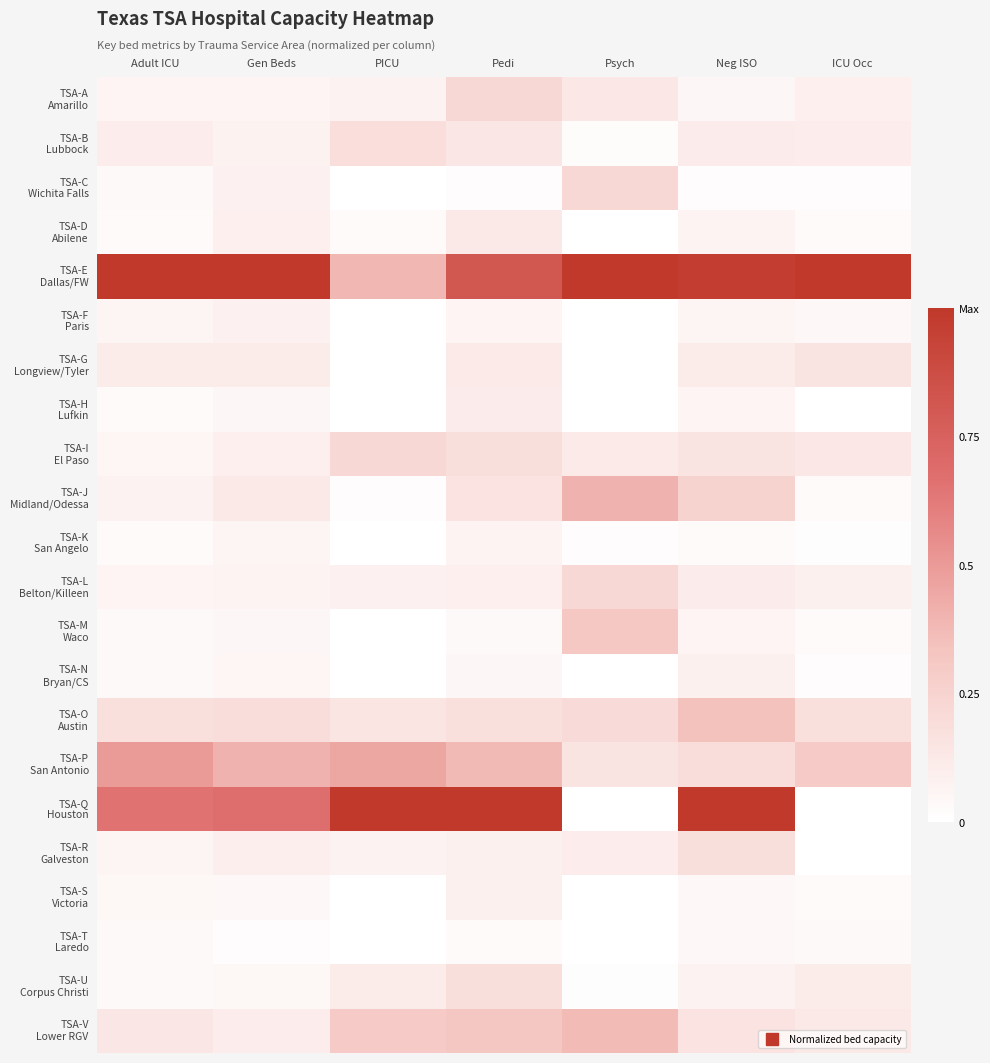

Which label corresponds to the largest value in the chart?

Adult ICU